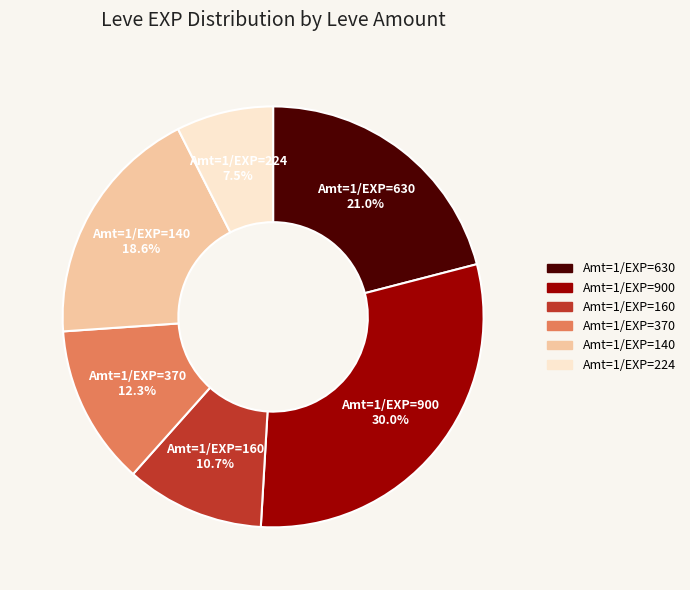

Is there a majority slice in this chart?

No